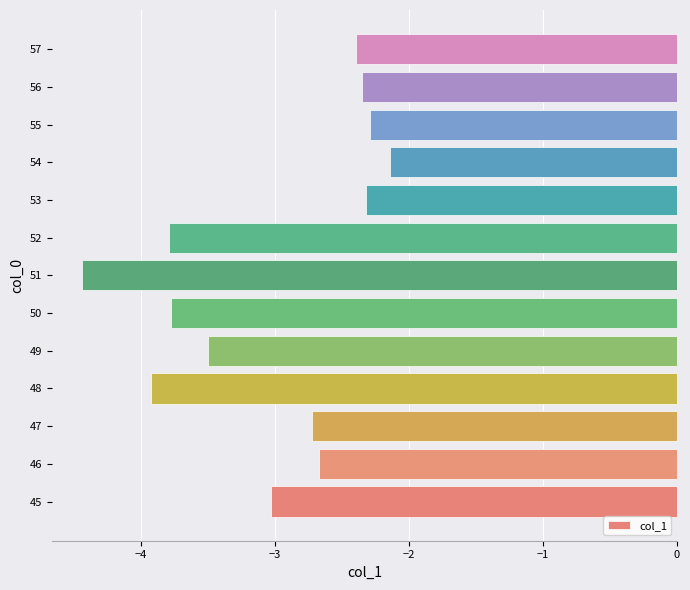

True or false: the data shows -2.3 at 53.

True